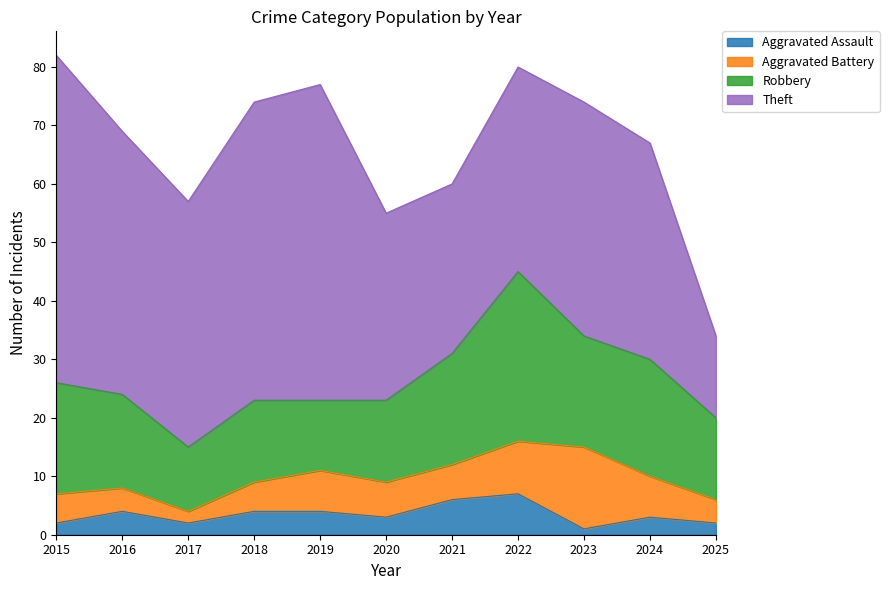

The Aggravated Assault series shows 1 at 2024. True or false?

False